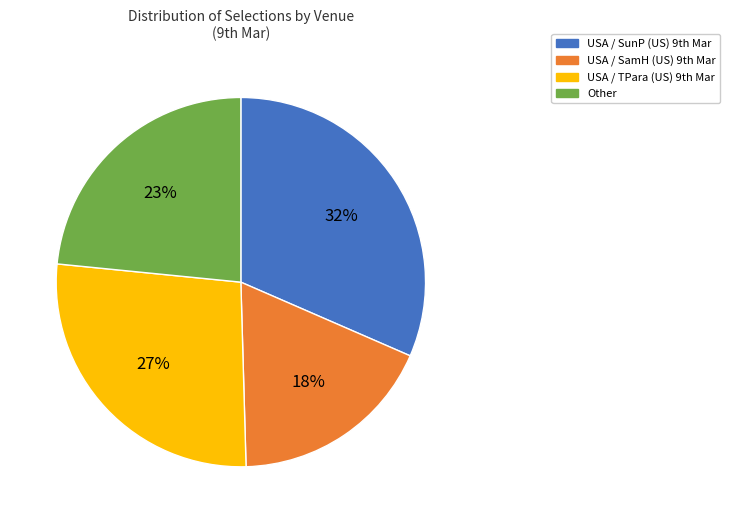

How many segments does this pie chart have?

4